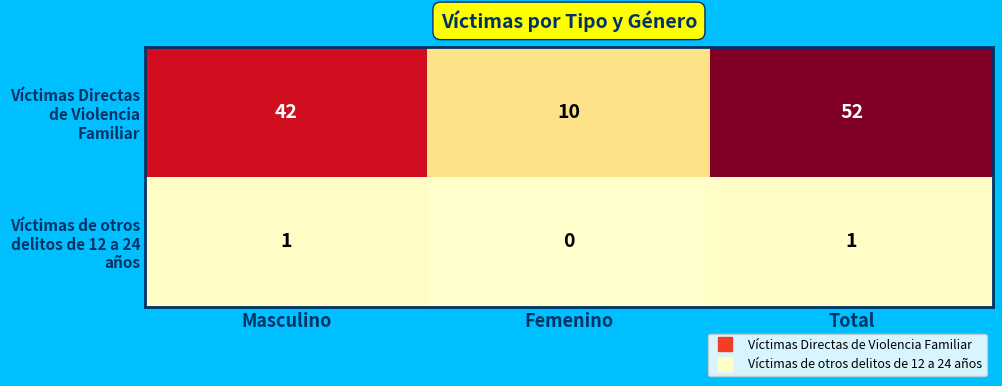

Which label corresponds to the smallest value in the chart?

Femenino